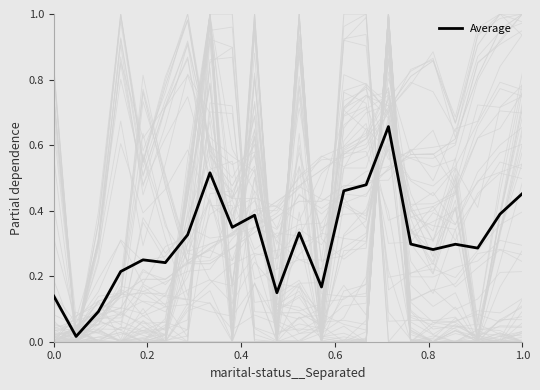

What is the difference between the maximum and minimum values?

0.6